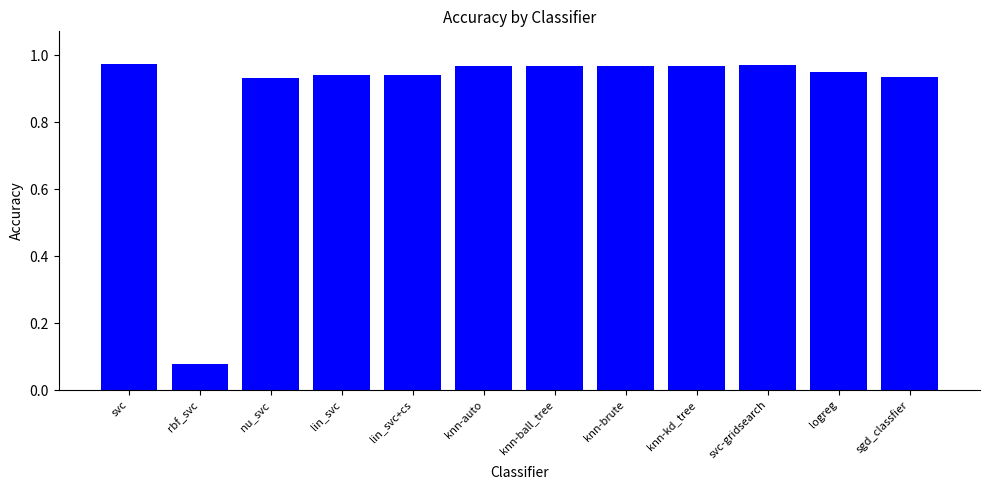

At which label is the value closest to 0?

rbf_svc